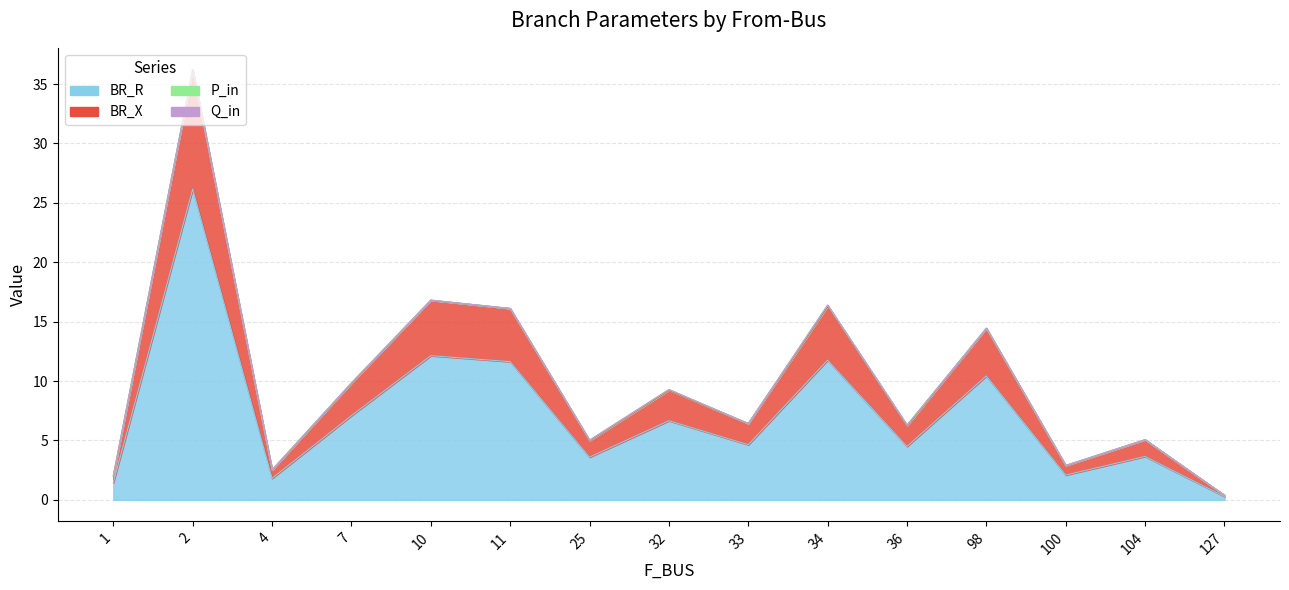

Which has a higher value, 4 or 33?

33